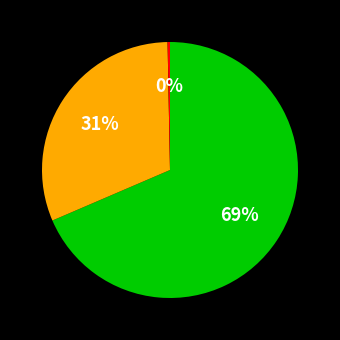

To the nearest percent, what is the average slice percentage?

33%